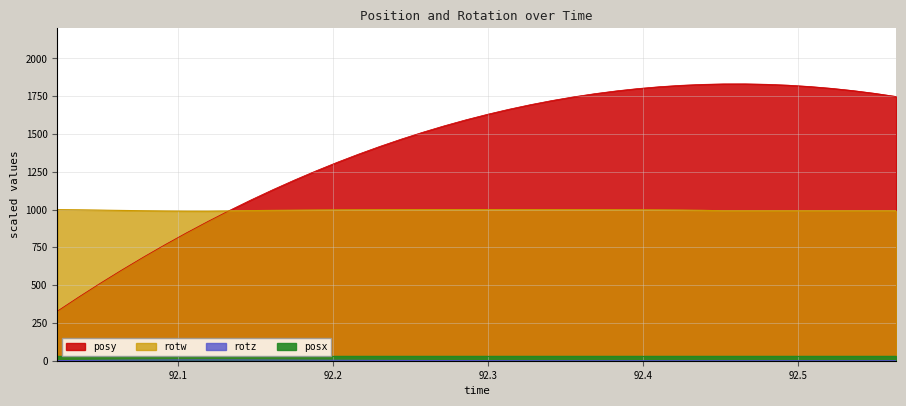

True or false: rotw has more than 2 points higher than both neighbors.

False